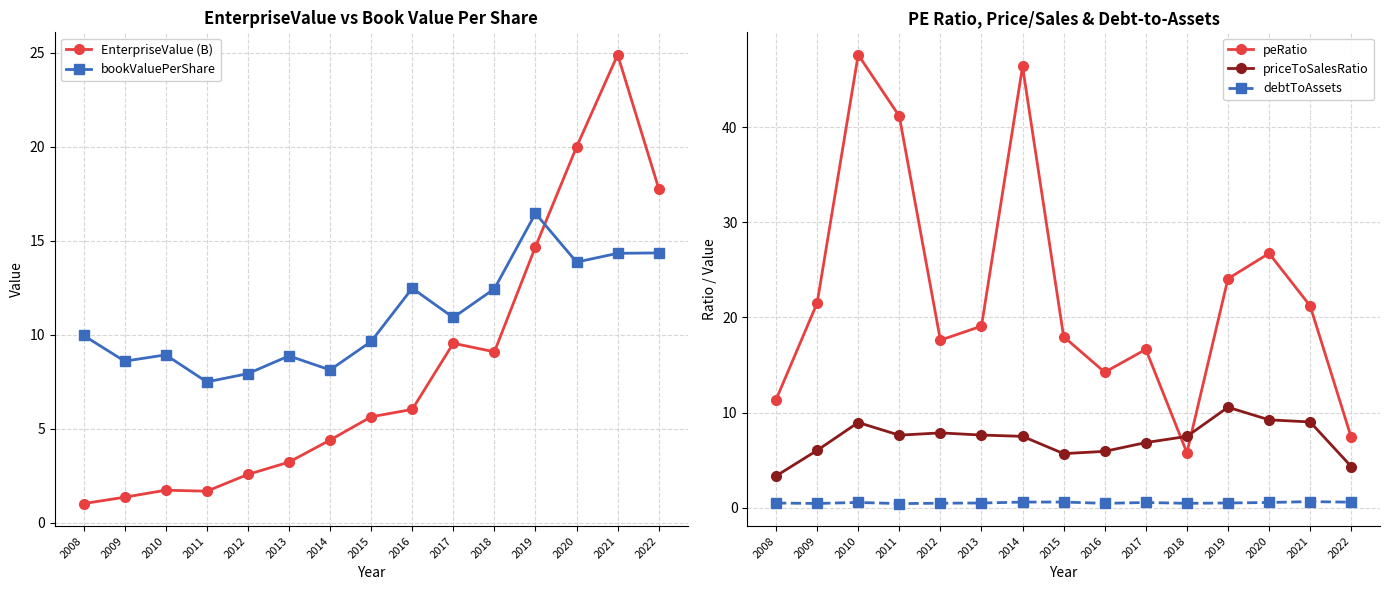

Is it true that debtToAssets equals 0.5 at 2018?

True